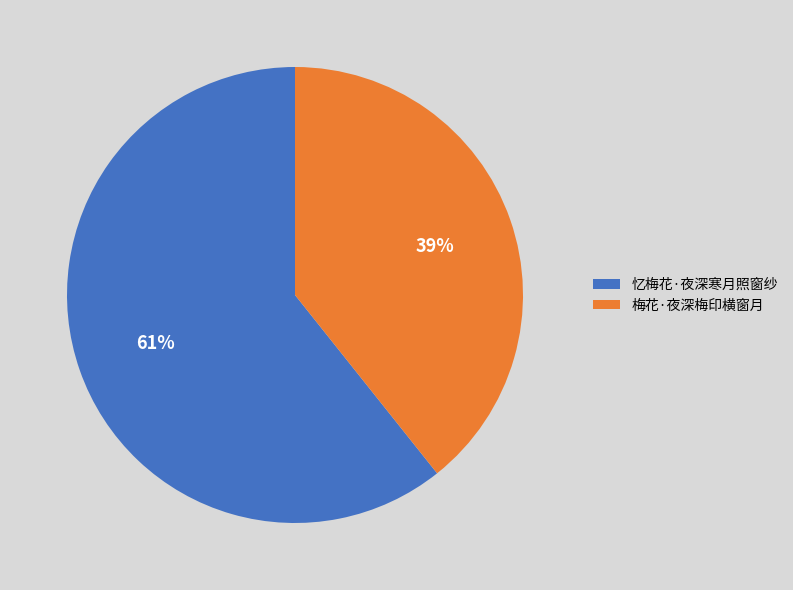

How many slices are in this pie chart?

2